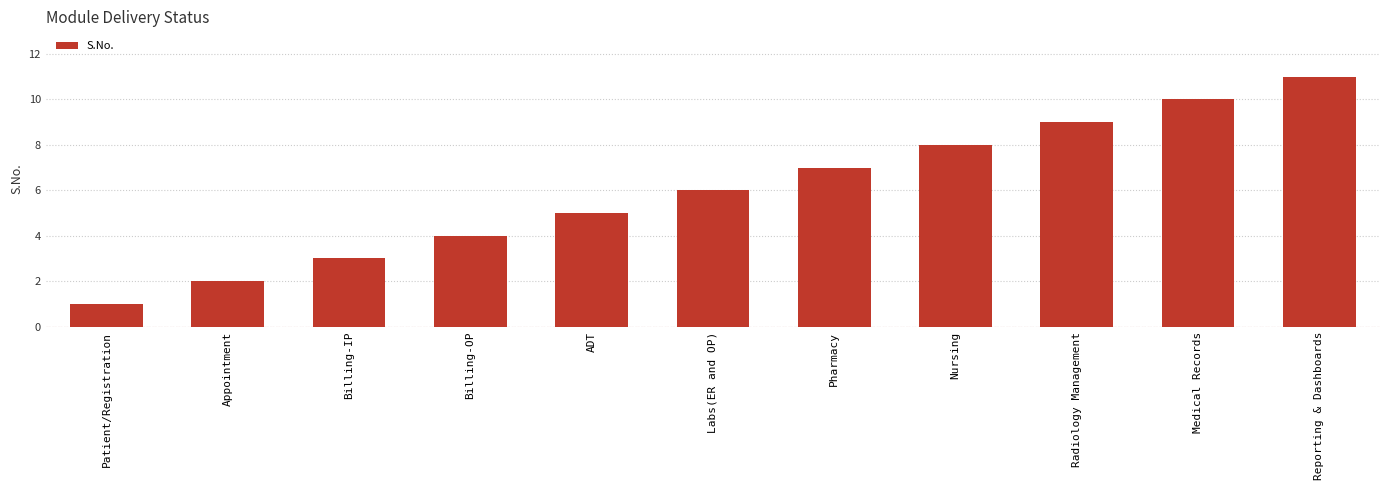

What is the sum of the values at ADT and Pharmacy?

12